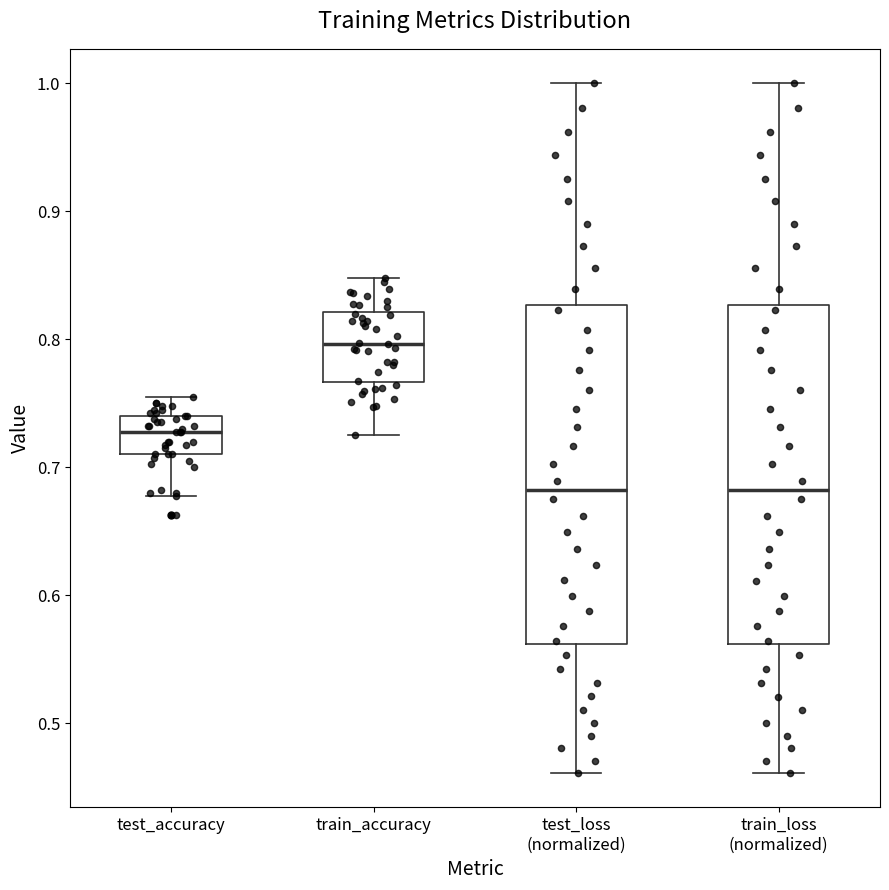

Reading left to right, transcribe this box plot: for each box, give where its median line is, the range the box spans, and where its two whiskers end, as read against the y-axis. The values are not printed on the chart, so give them approximately, as read against the axis.

test_accuracy: median 0.73, box 0.71 to 0.74, whiskers 0.68 to 0.75
train_accuracy: median 0.80, box 0.77 to 0.82, whiskers 0.73 to 0.85
test_loss (normalized): median 0.68, box 0.56 to 0.83, whiskers 0.46 to 1.00
train_loss (normalized): median 0.68, box 0.56 to 0.83, whiskers 0.46 to 1.00